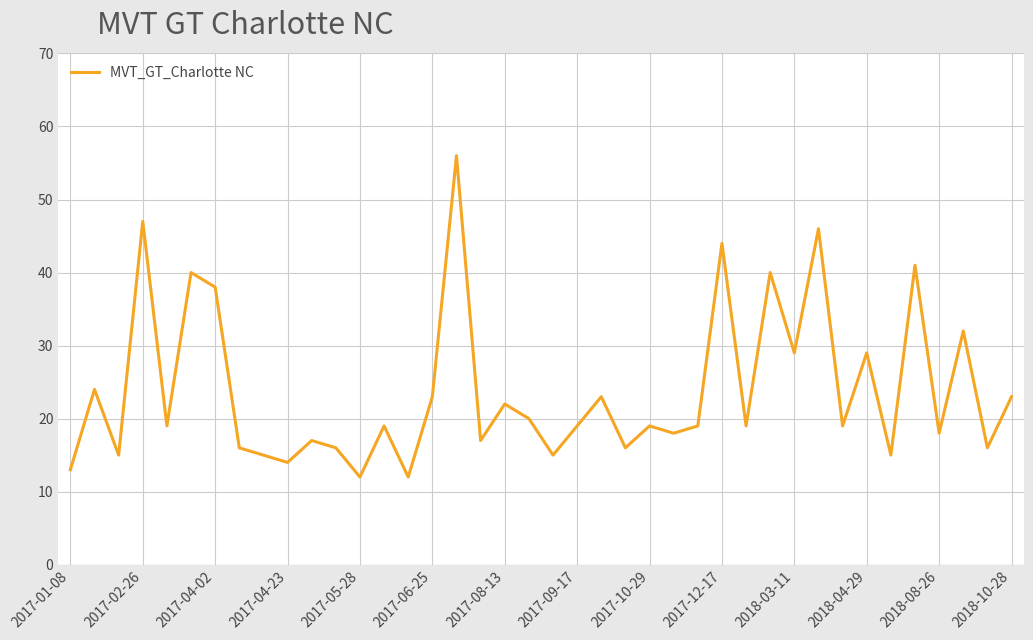

What is the difference between the maximum and minimum values?

44